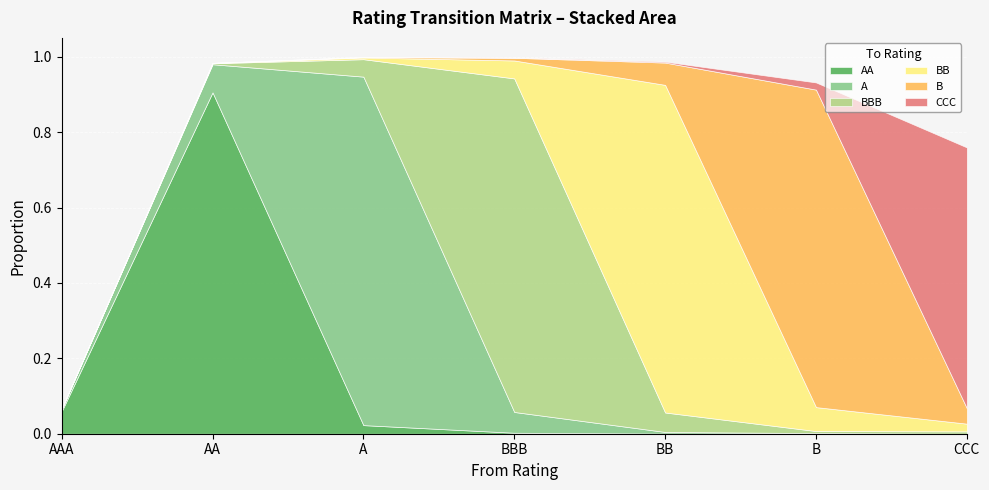

What is the difference between the A values at A and AAA?

0.9